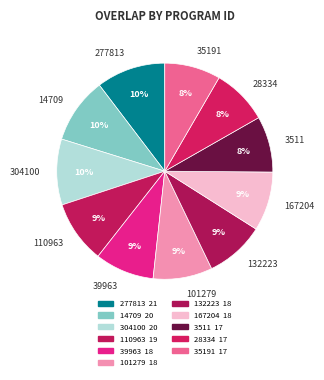

How many slices are in this pie chart?

11